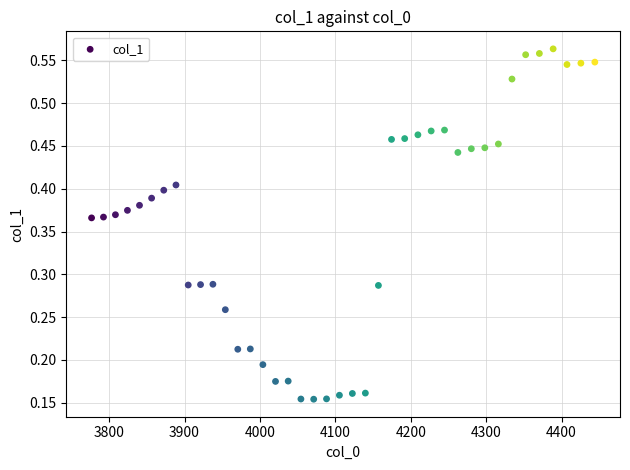

What is the range of X values (max minus min)?

667.4